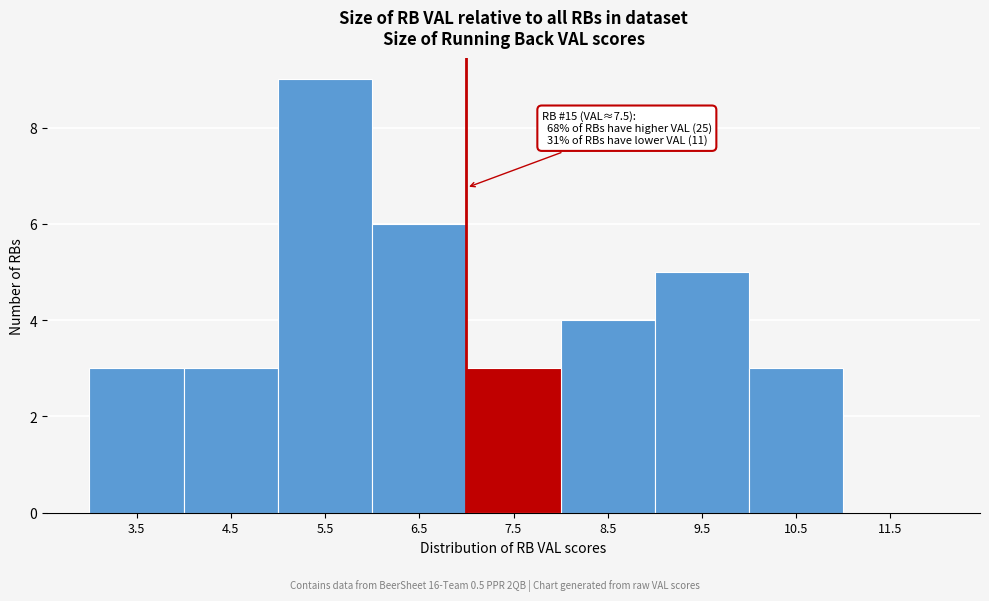

Reading left to right, extract all data points from this chart.

3.5=3	4.5=3	5.5=9	6.5=6	7.5=3	8.5=4	9.5=5	10.5=3	11.5=0